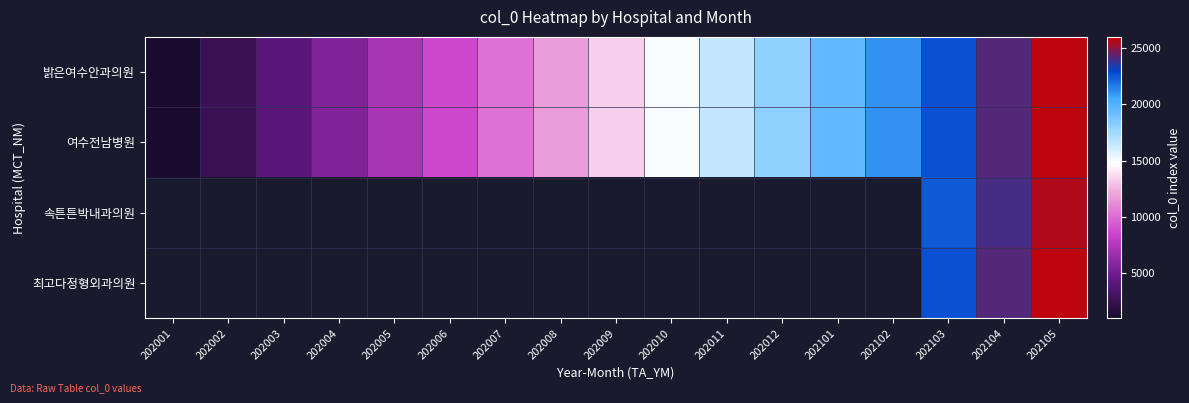

Which label corresponds to the largest value in the chart?

202105